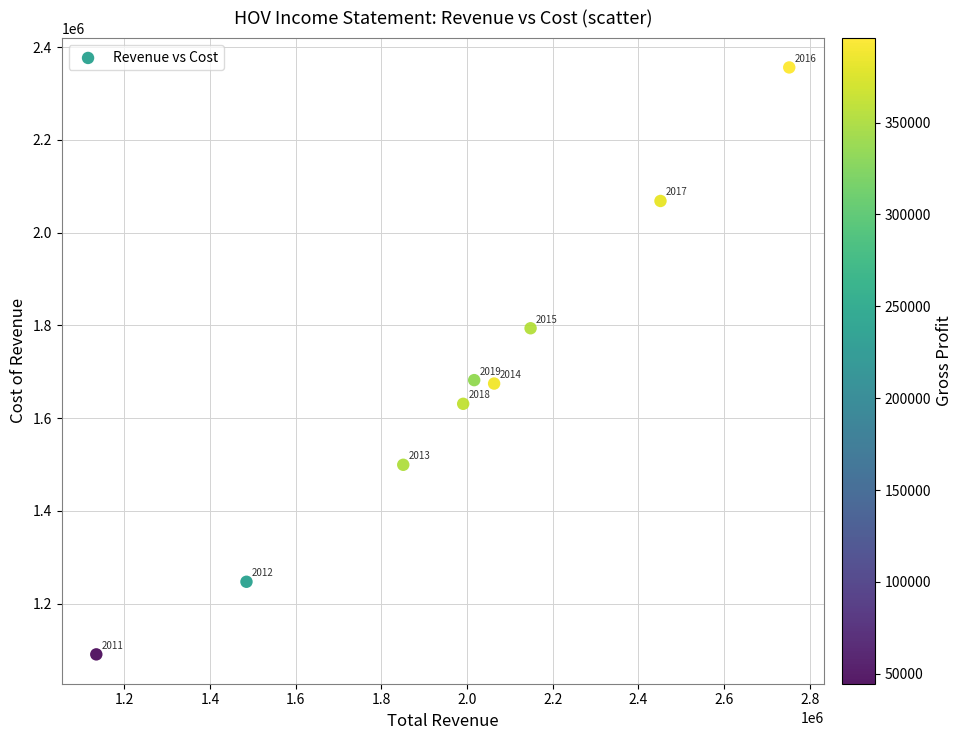

What Y value in the scatter plot is closest to 1723250?

1681800